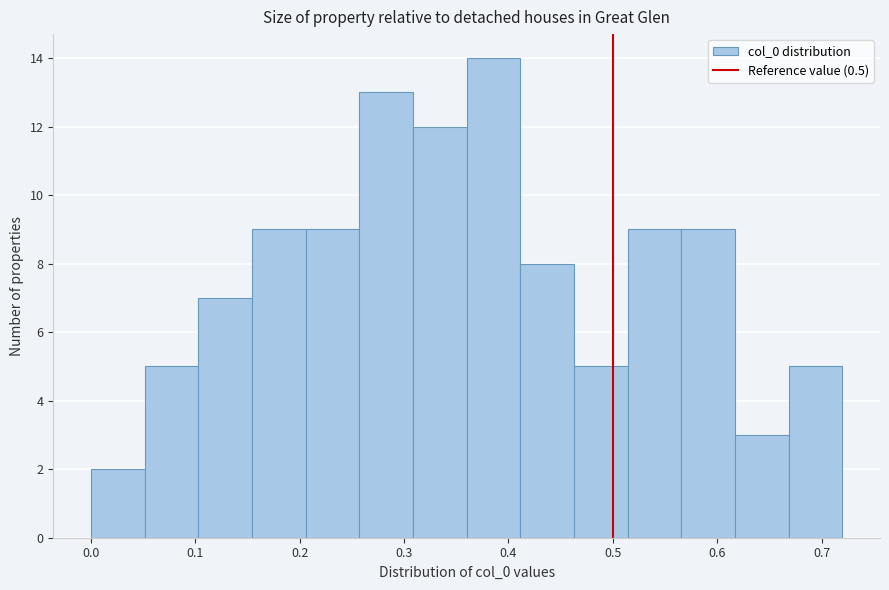

Over which range of the x-axis is the bar tallest?

0.36 to 0.41